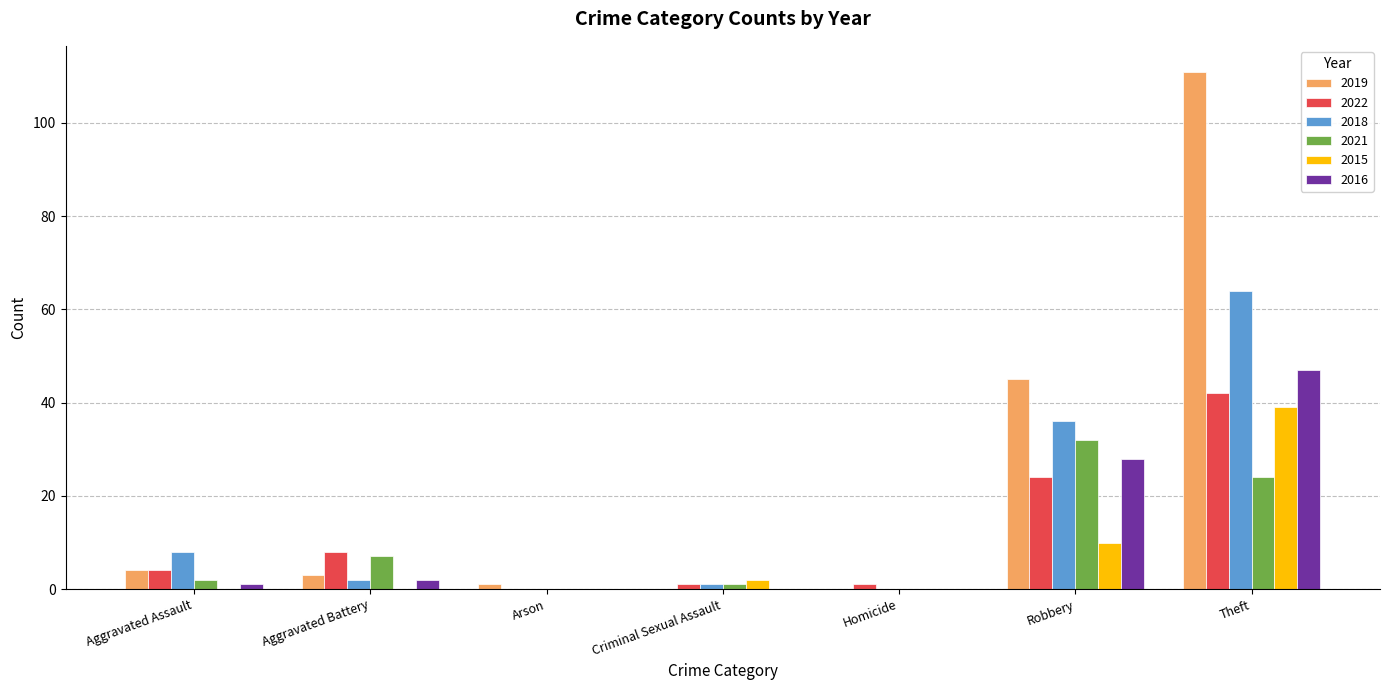

What is the spread (max minus min) of values at Arson?

1